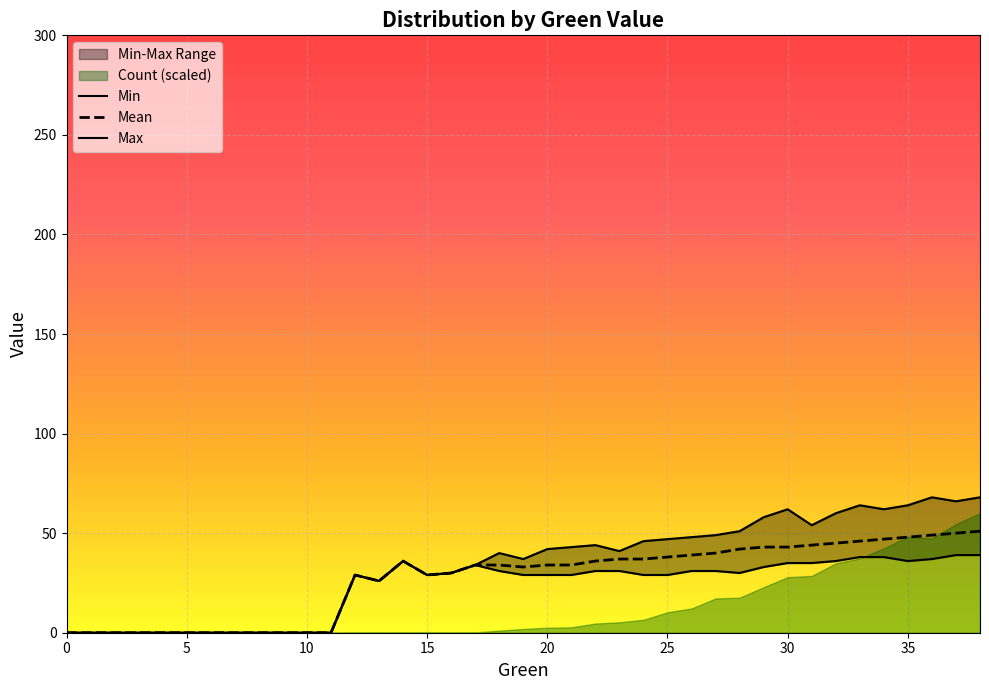

What is the average value of the Min series?

23